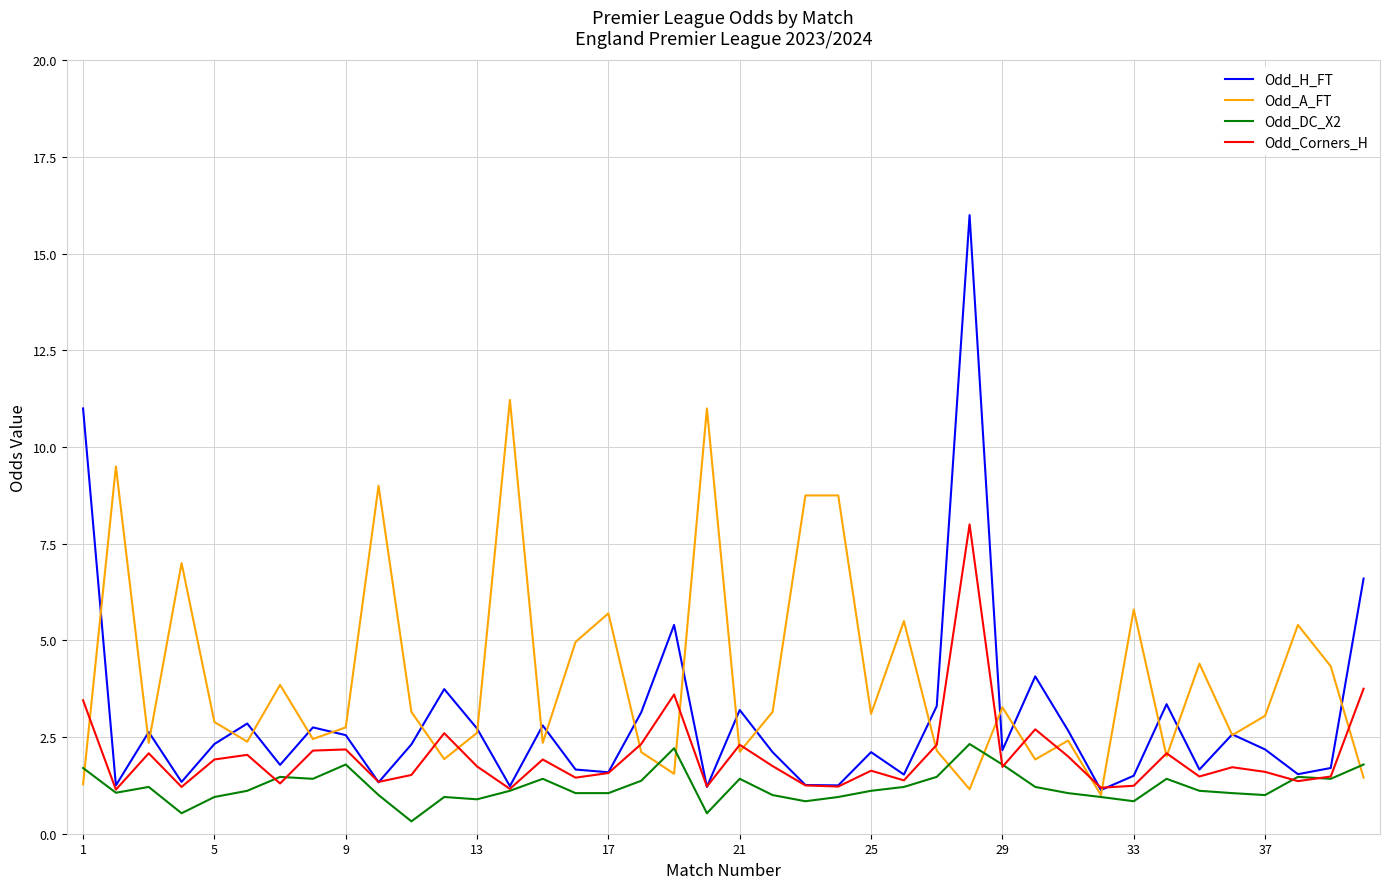

Is this an area chart (filled region under the line)?

No